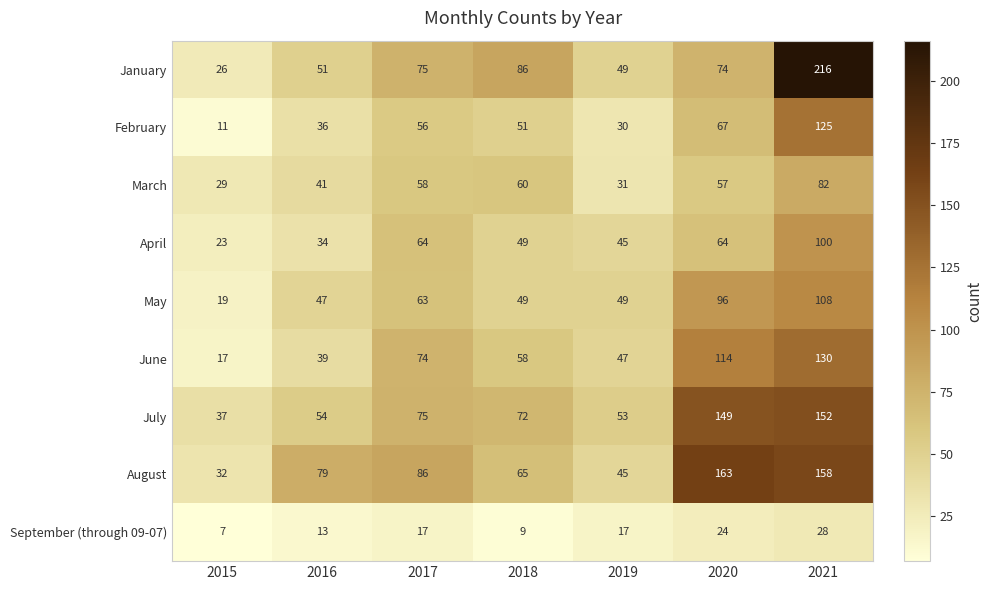

At how many categories does at least one series exceed 174?

1